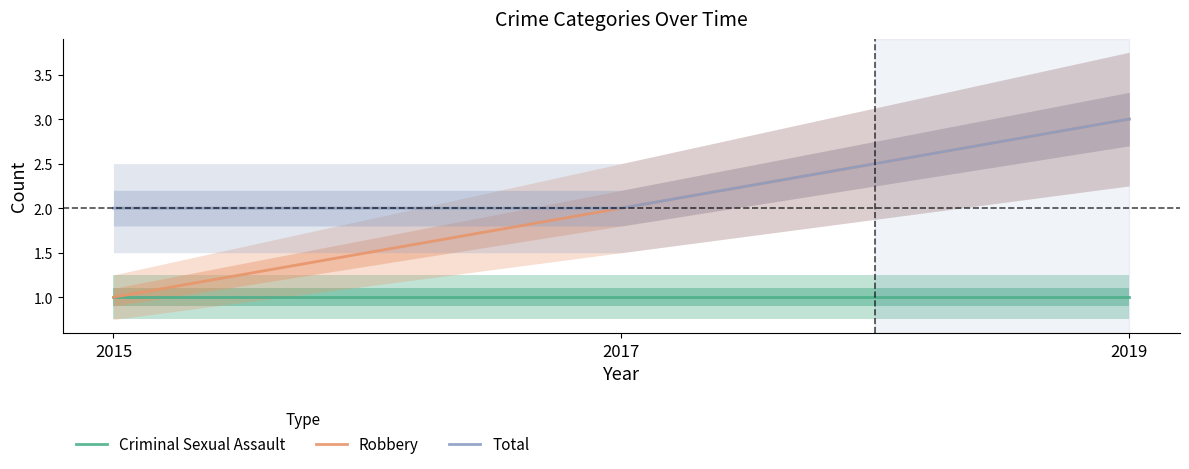

How many Robbery values are between 1 and 3?

3